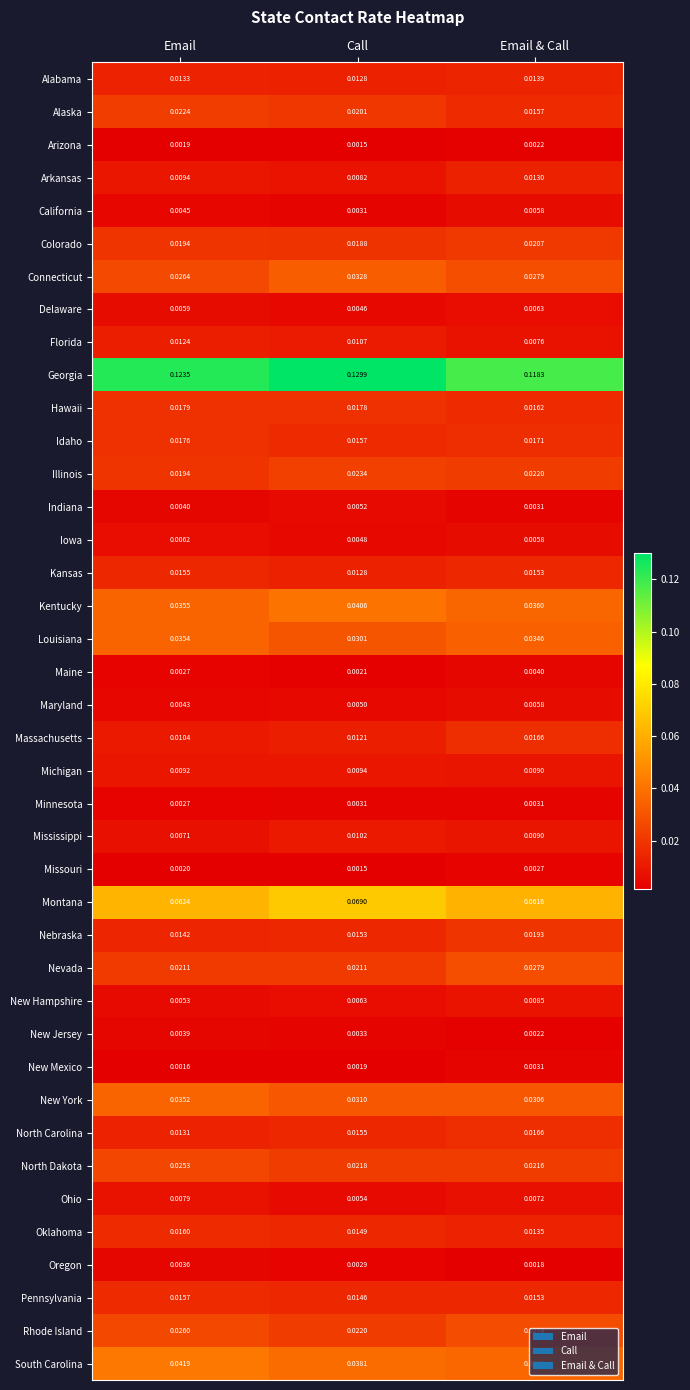

Which series has the largest total across all categories?

Georgia